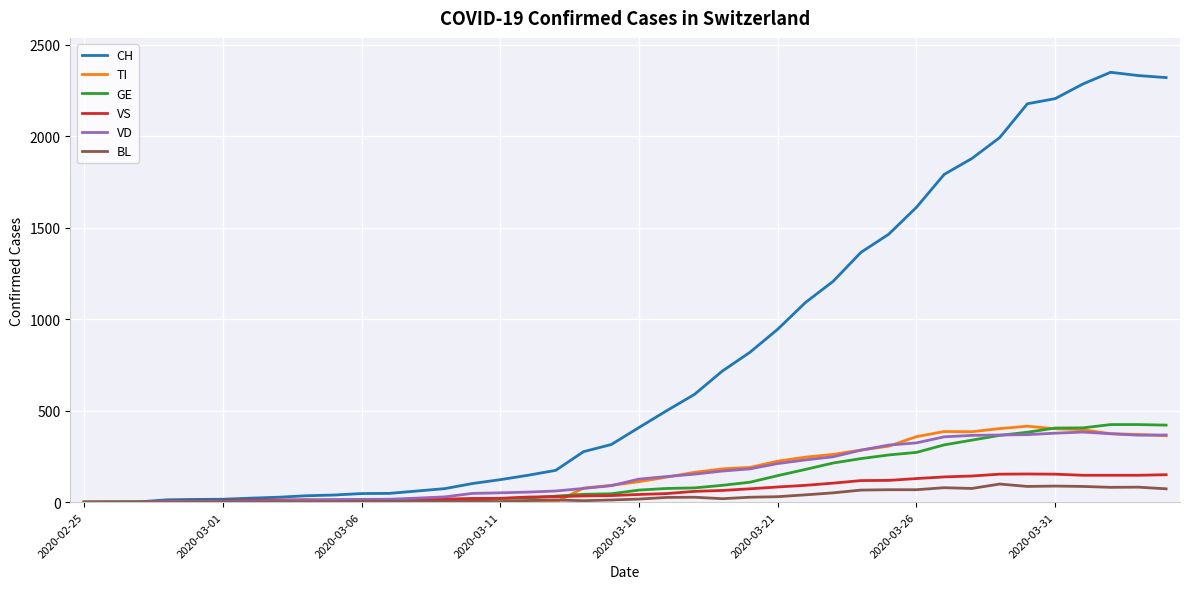

Which series has the largest total across all categories?

CH